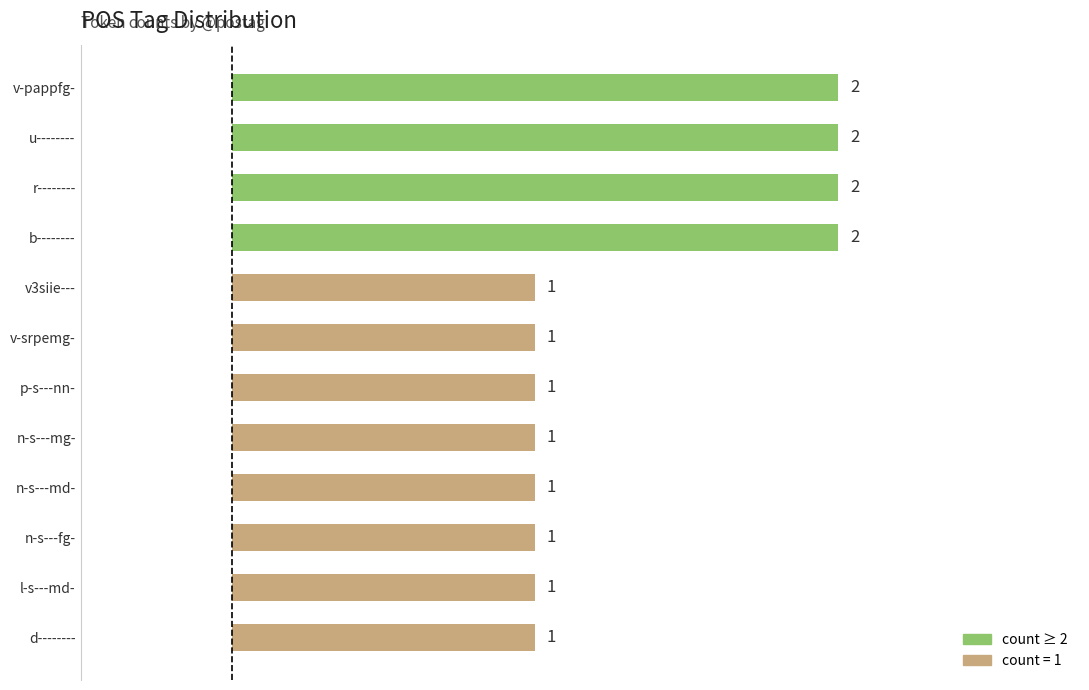

What is the ratio of the value at u-------- to the value at v-srpemg-?

2.0